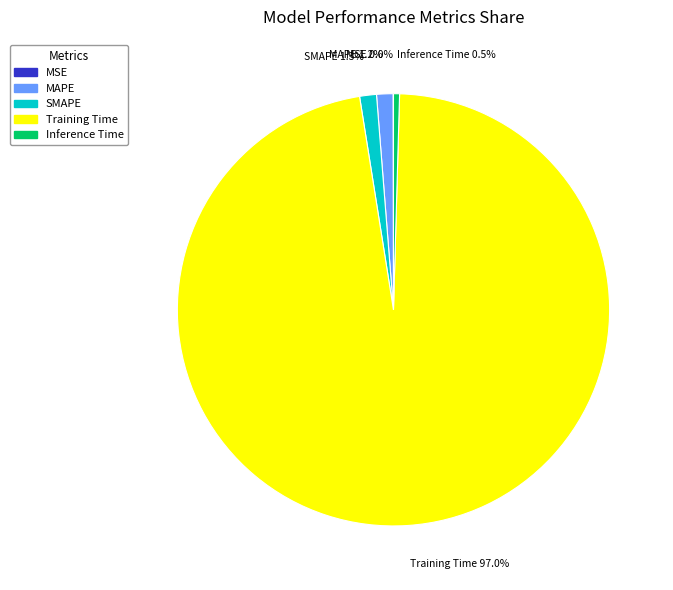

Which slice is the largest?

Training Time